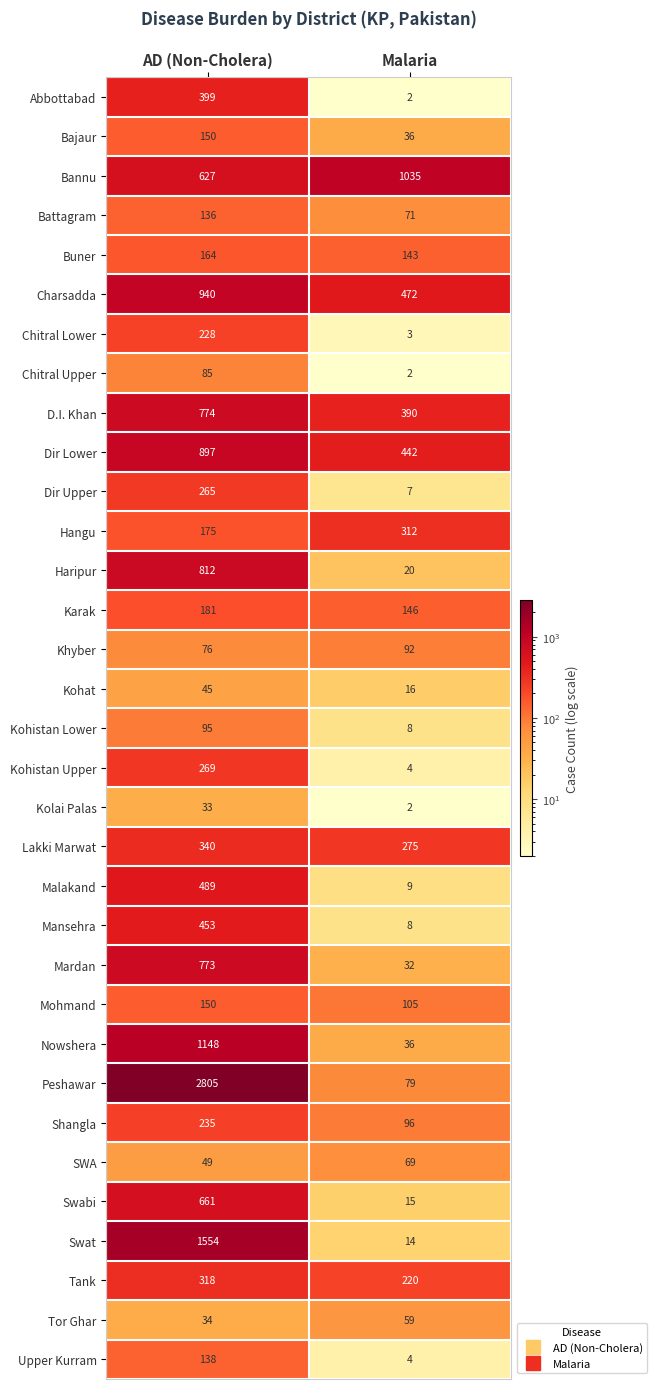

Is it true that Dir Upper equals 138 at AD (Non-Cholera)?

False